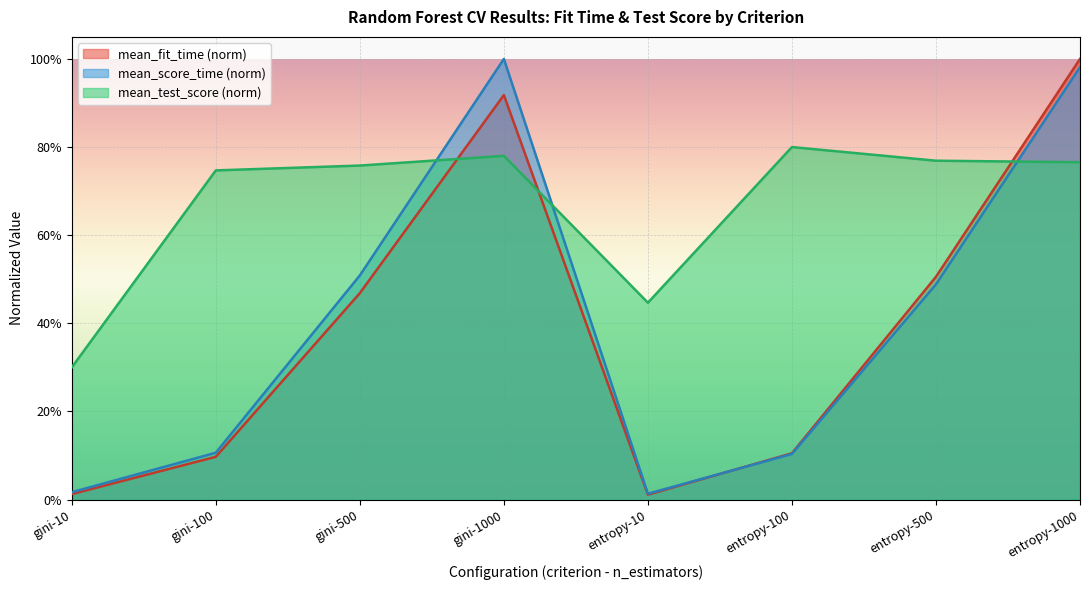

Does the chart display data point markers on the line(s)?

No